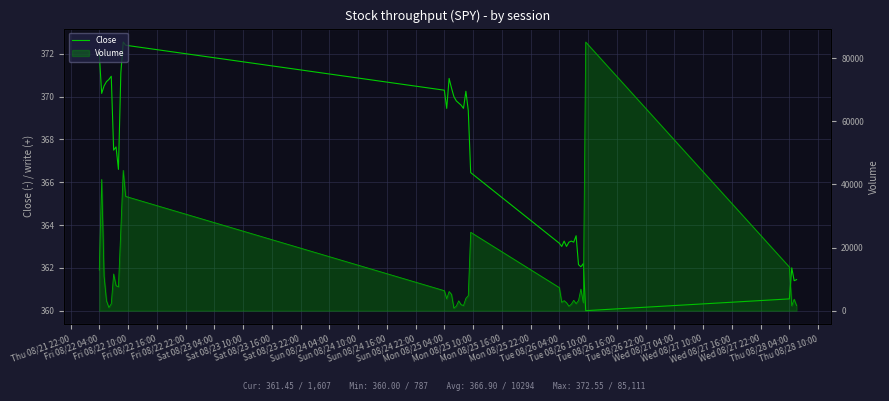

How many values are below 369?

20